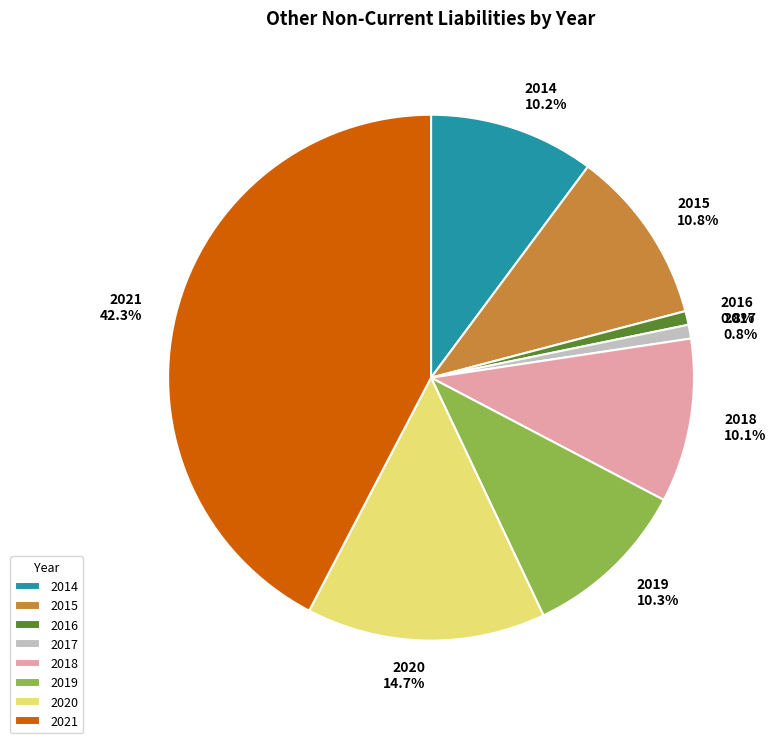

What is the largest slice in the pie chart?

2021